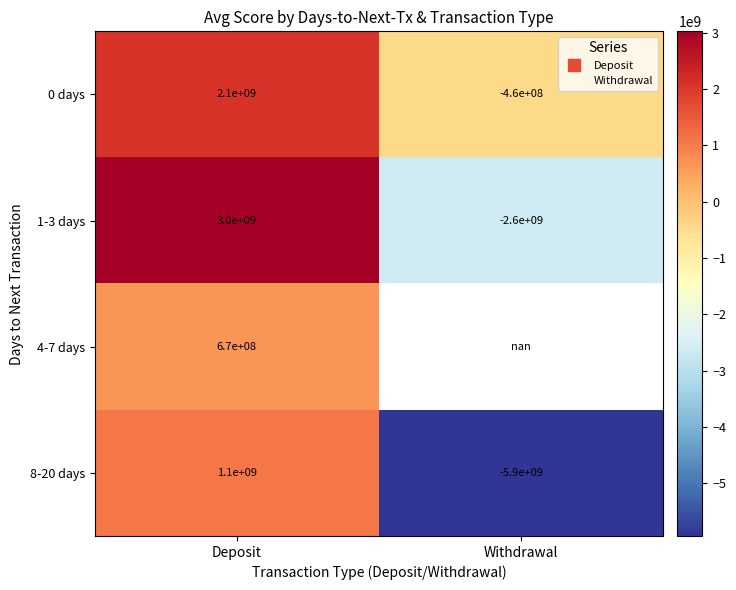

Is the value of 1-3 days at Withdrawal greater than the value of 8-20 days at Withdrawal?

Yes